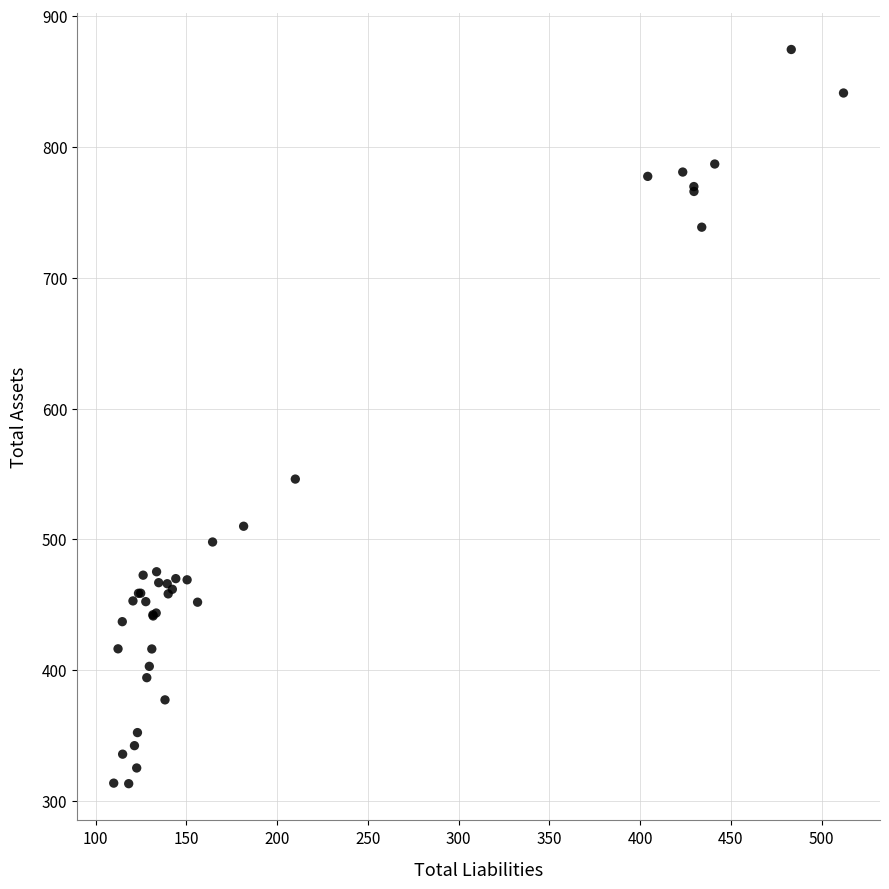

What Y value in the scatter plot is closest to 593?

546.1